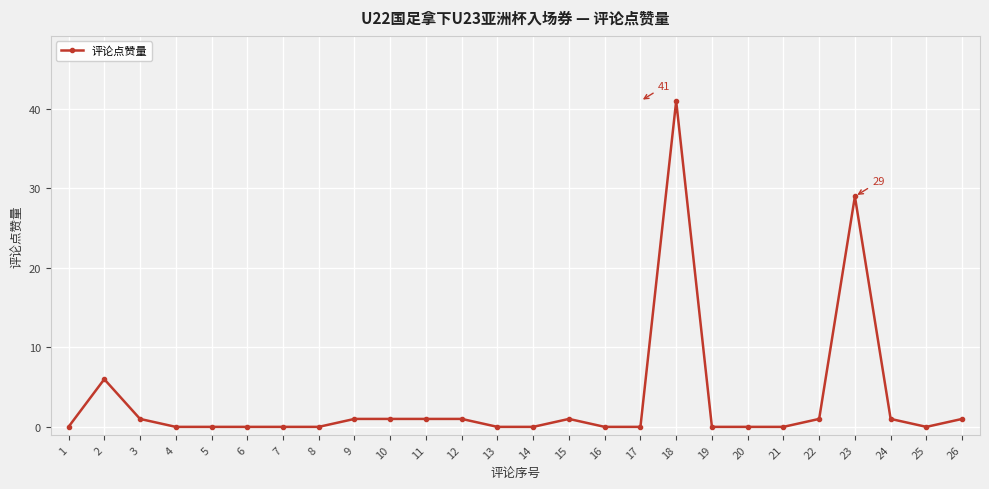

The value at 5 is -28. True or false?

False